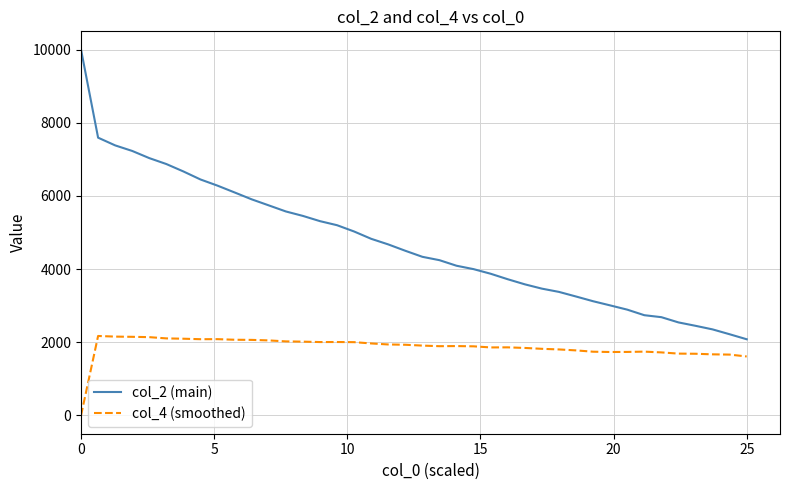

Which series has the largest range (max minus min)?

col_2 (main)